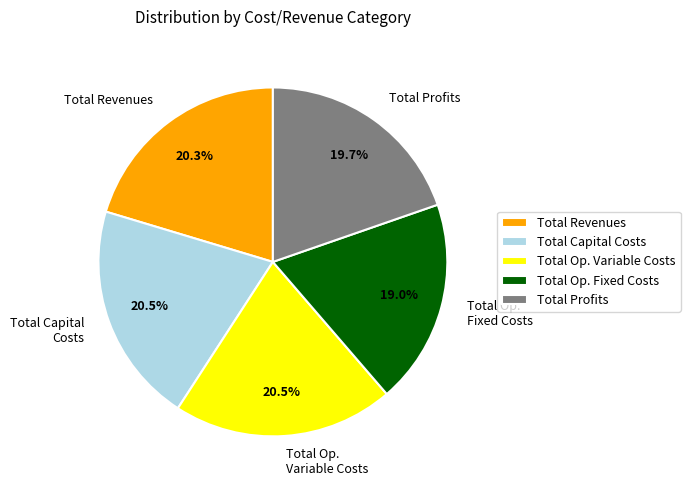

Which category has the smallest portion of the pie?

Total Op. Fixed Costs